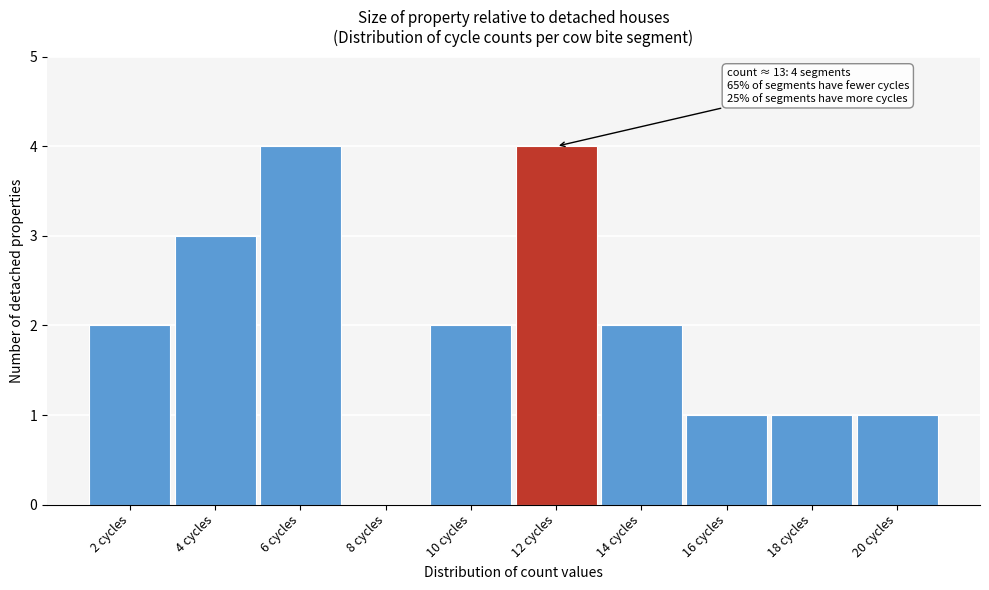

Reading right to left, list all the values displayed in this chart.

20 cycles=1	18 cycles=1	16 cycles=1	14 cycles=2	12 cycles=4	10 cycles=2	8 cycles=0	6 cycles=4	4 cycles=3	2 cycles=2